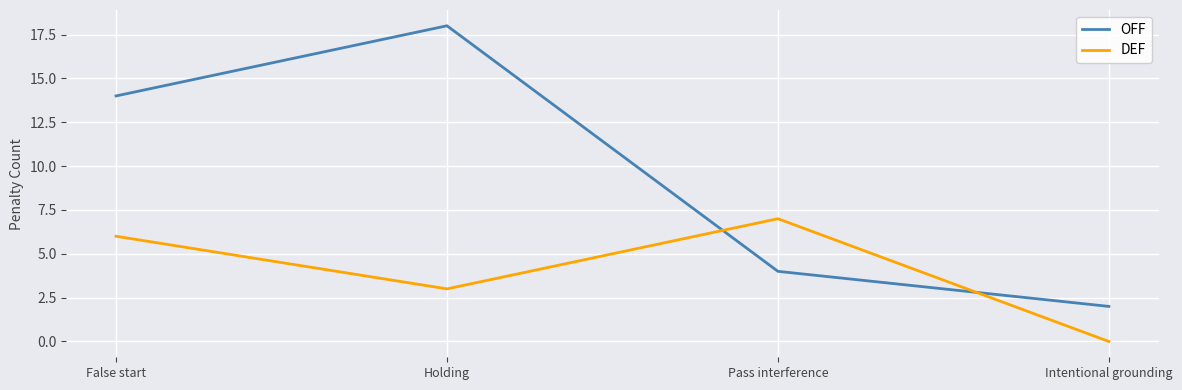

Is the value of OFF at Intentional grounding greater than the value of DEF at Holding?

No